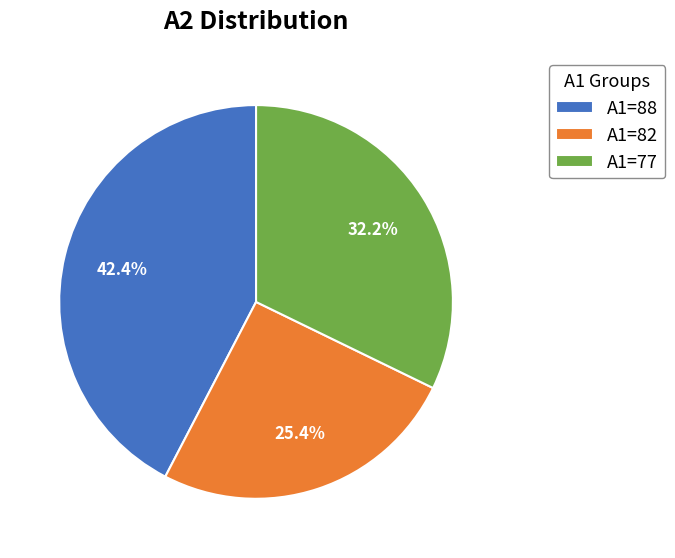

Rank the categories by value from highest to lowest.

A1=88, A1=77, A1=82